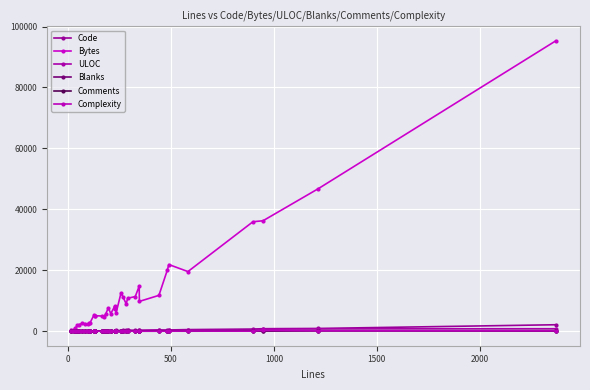

What is the maximum value shown in the chart?

95308